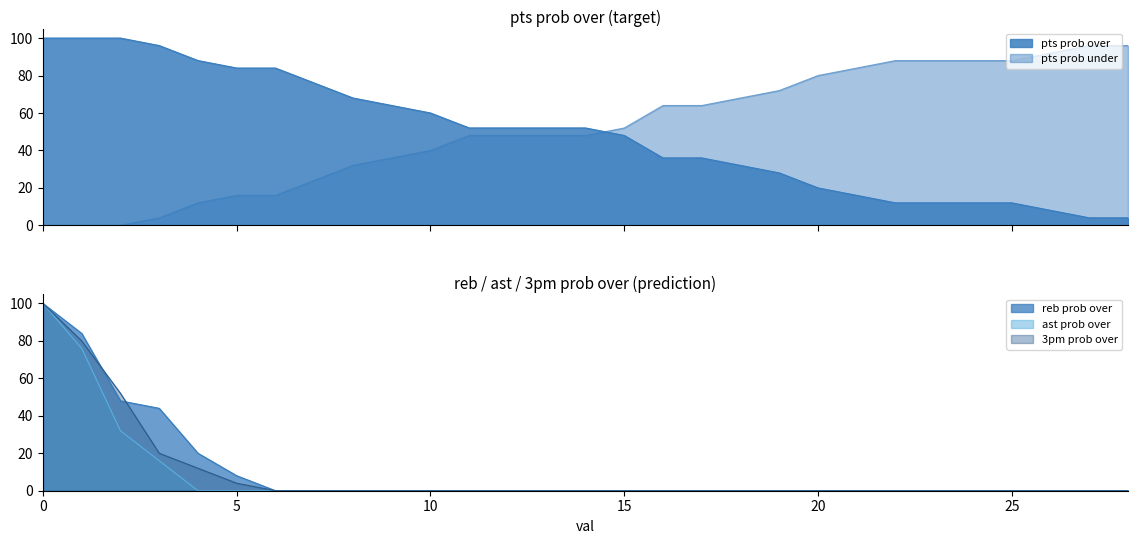

True or false: pts prob over has a value of 84 at 5.

True